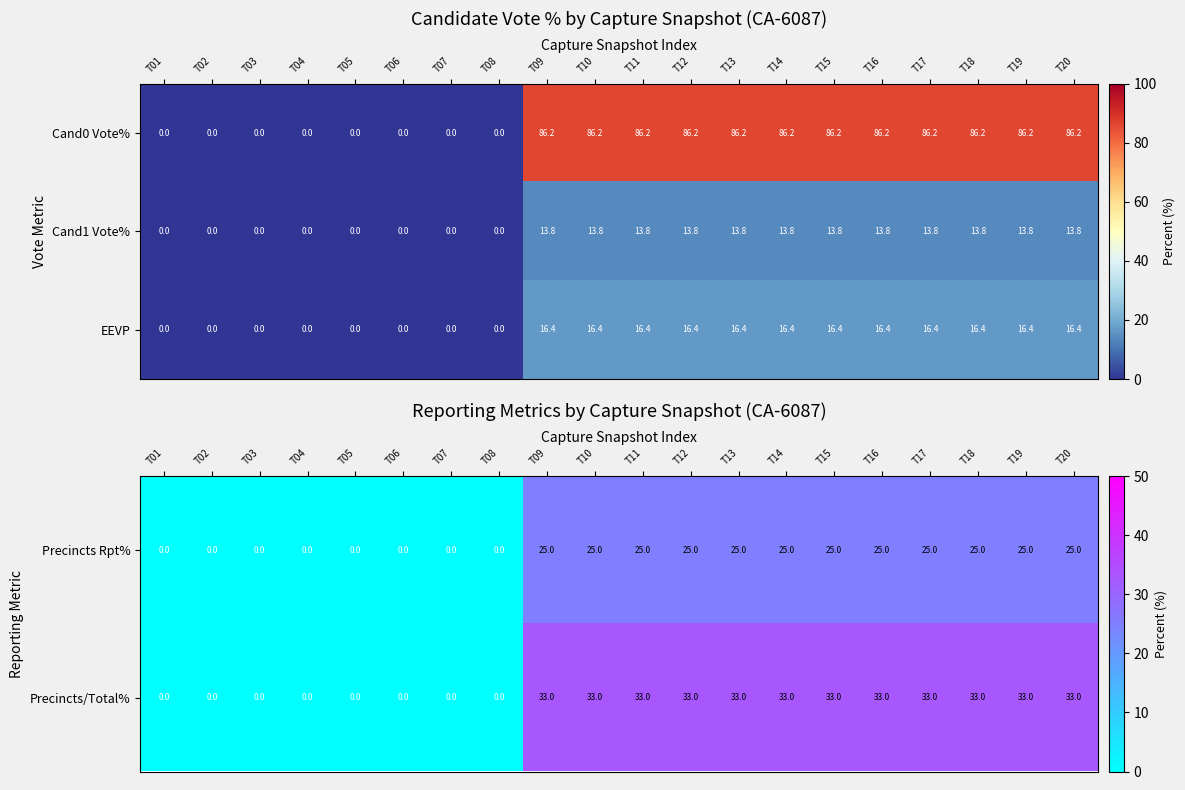

At which label does EEVP first exceed 16?

T09